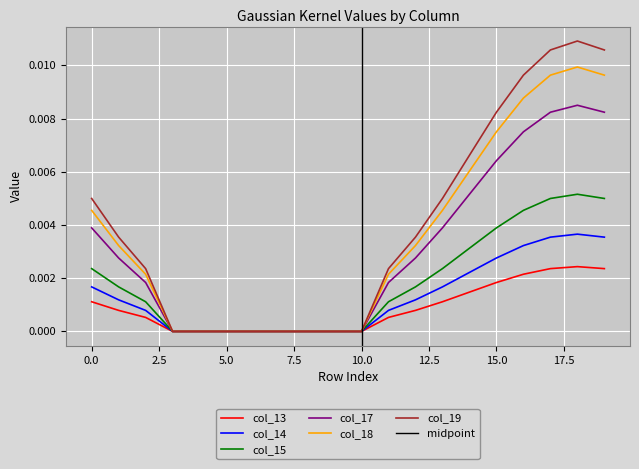

How many lines are shown in the chart?

6